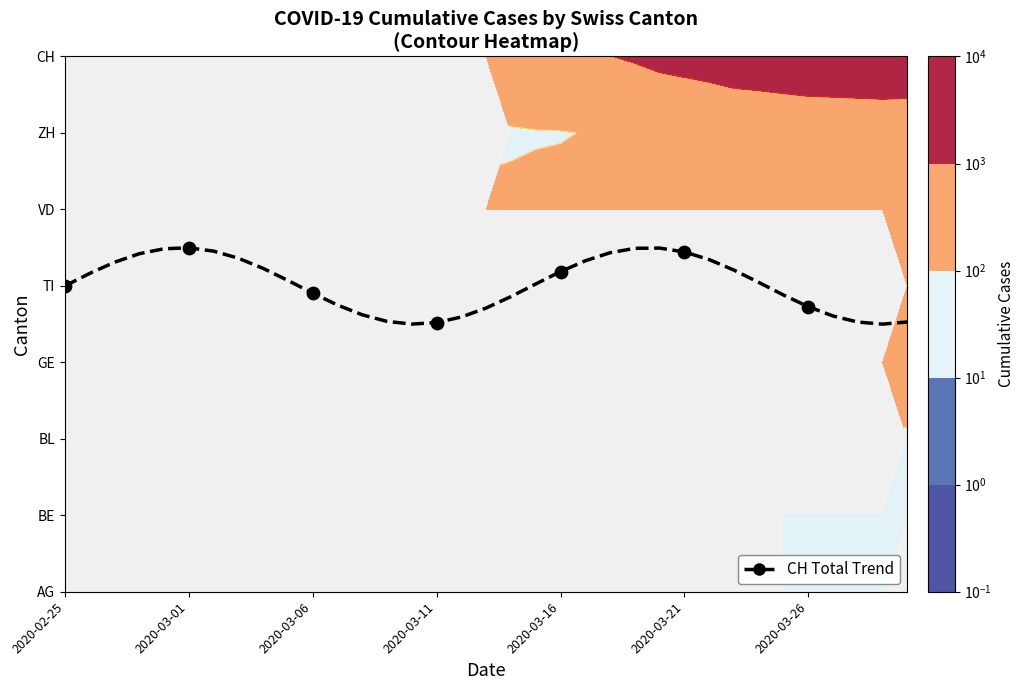

Which category has the lowest value across all series?

2020-03-11